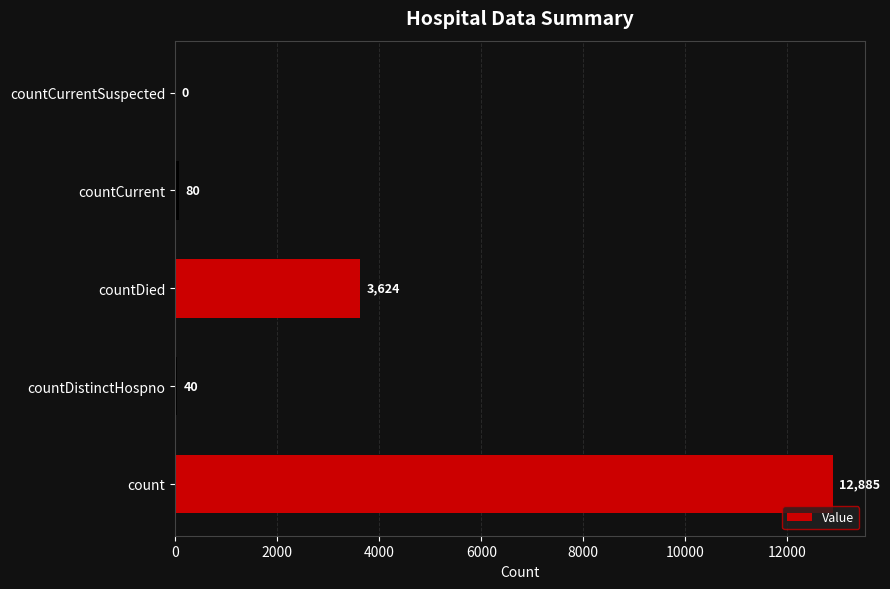

Is it true that the value at countDied is 6290?

False